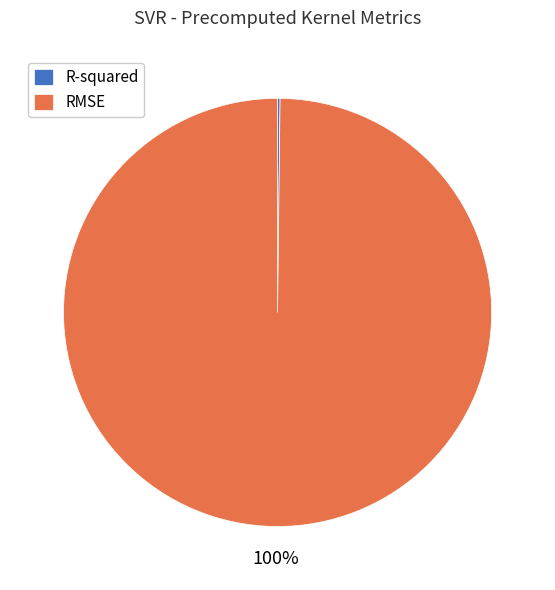

Which slice is the largest?

RMSE